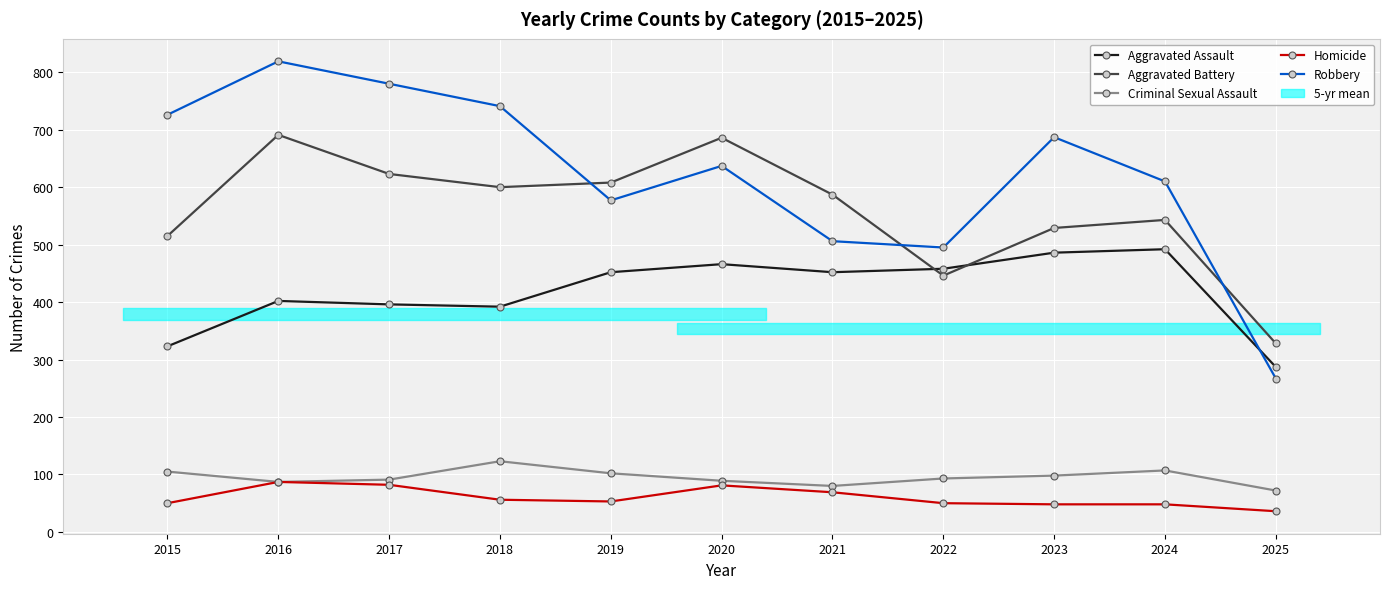

How many values in the Robbery series exceed 637?

5